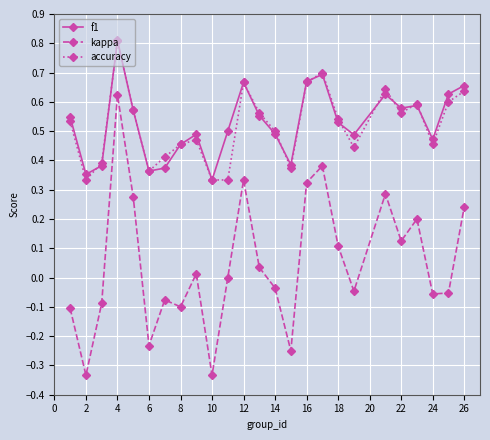

Which series has the largest range (max minus min)?

kappa